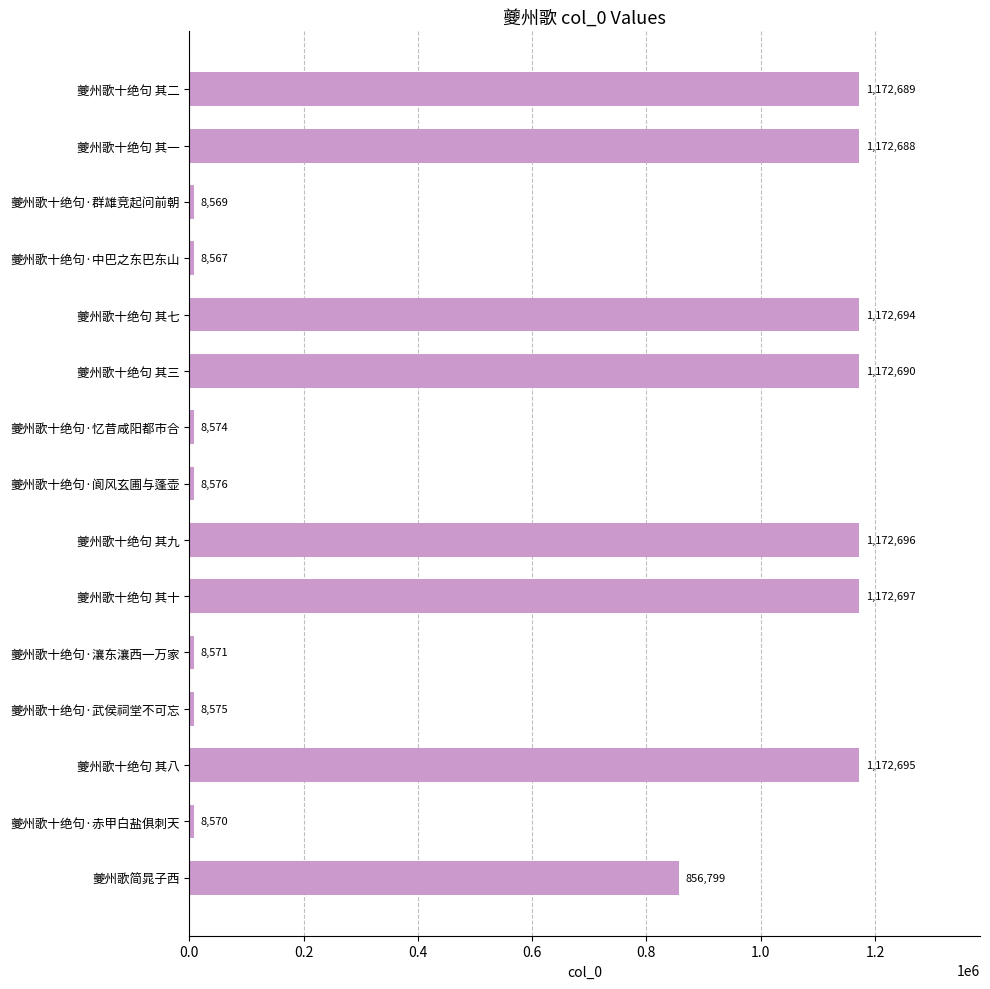

What is the average value?

608377